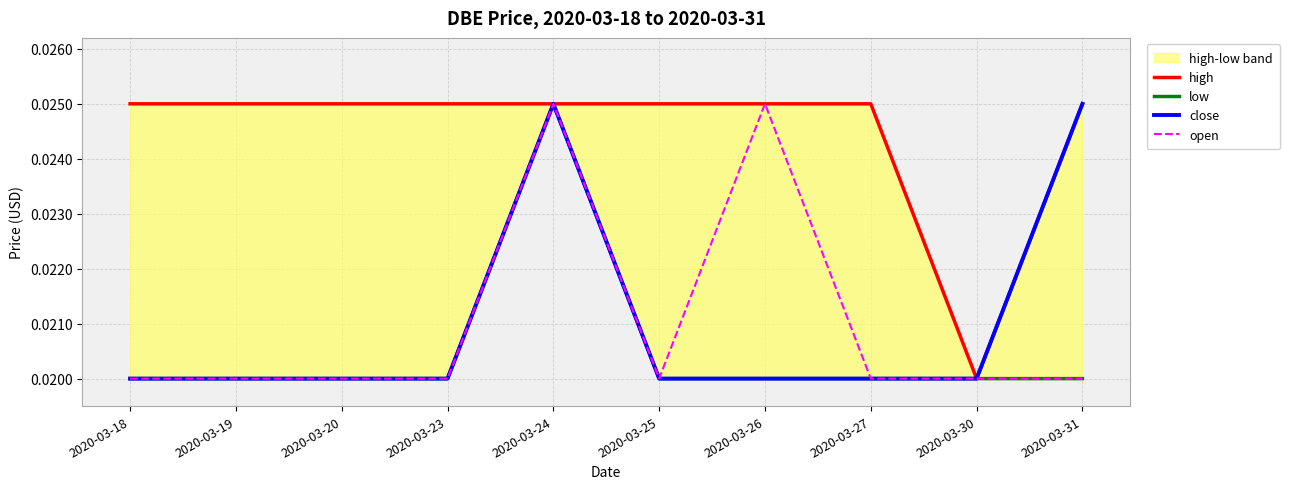

At which category does the chart reach its minimum across all series?

2020-03-30